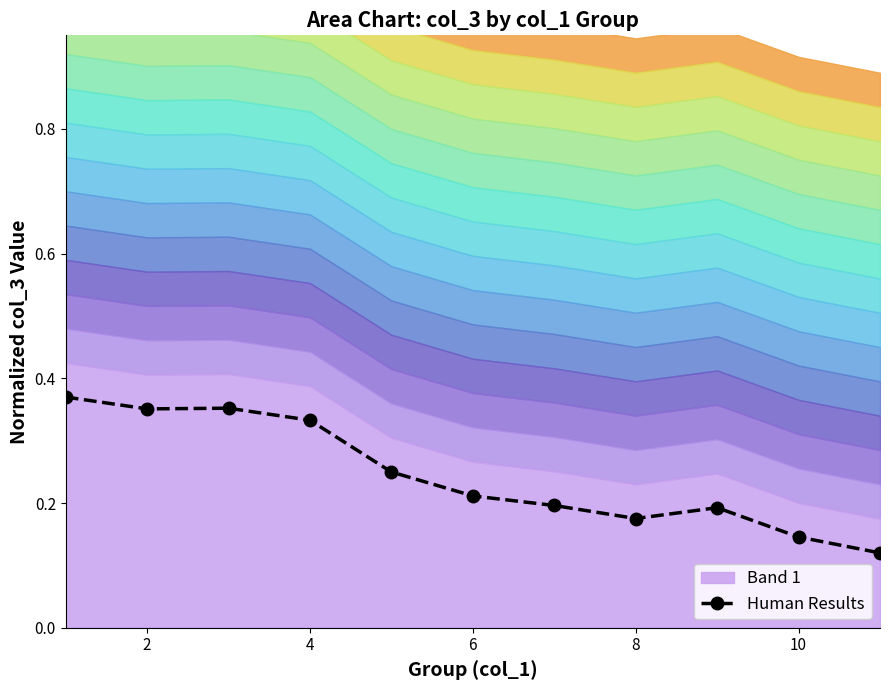

The Human Results series shows 0.2 at 2. True or false?

False